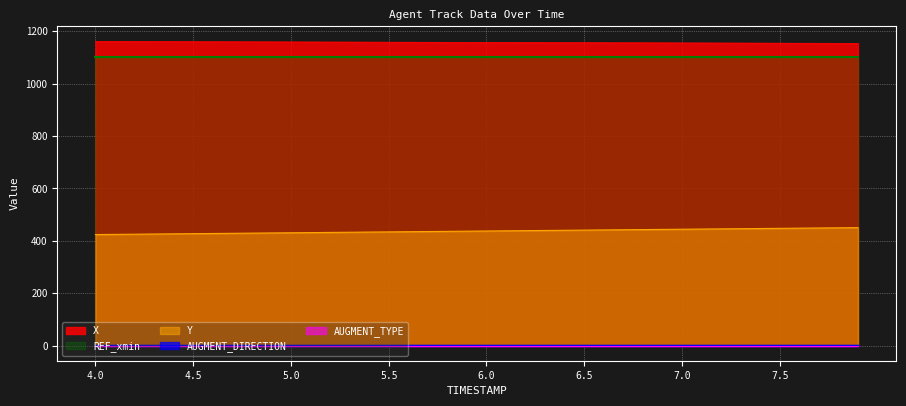

List the labels in order of X value, smallest first.

7.9, 7.8, 7.7, 7.6, 7.5, 7.4, 7.3, 7.2, 7.1, 7.0, 6.9, 6.8, 6.7, 6.6, 6.5, 6.4, 6.3, 6.2, 6.1, 6.0, 5.9, 5.8, 5.7, 5.6, 5.5, 5.4, 5.3, 5.2, 5.1, 5.0, 4.9, 4.8, 4.7, 4.6, 4.5, 4.4, 4.3, 4.2, 4.1, 4.0